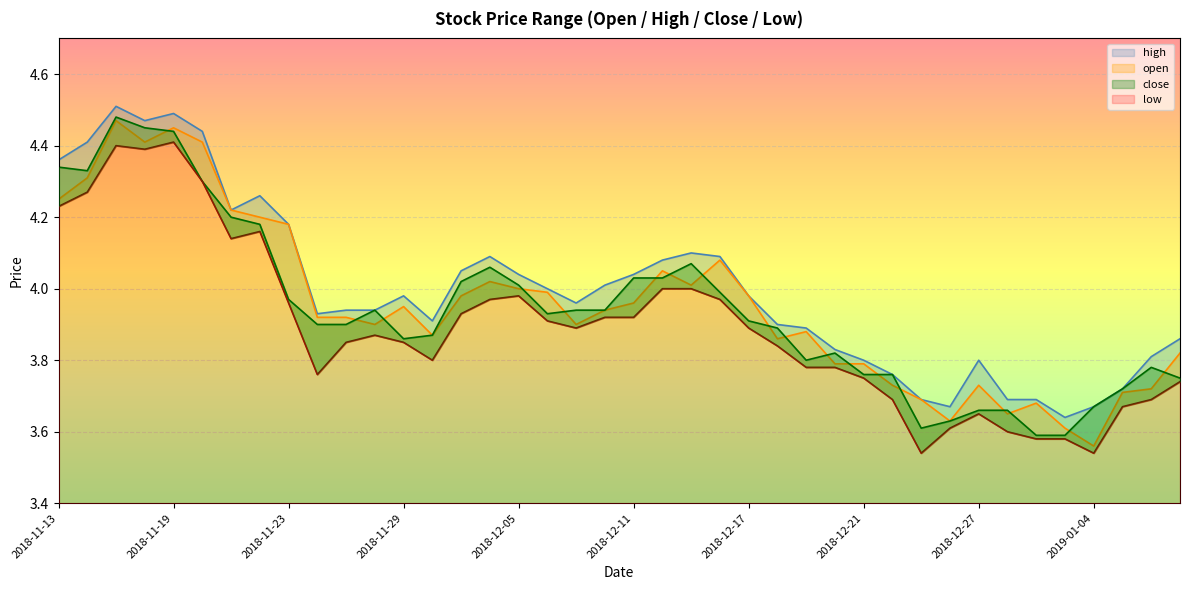

True or false: low has a value of 3.9 at 2018-12-07.

True